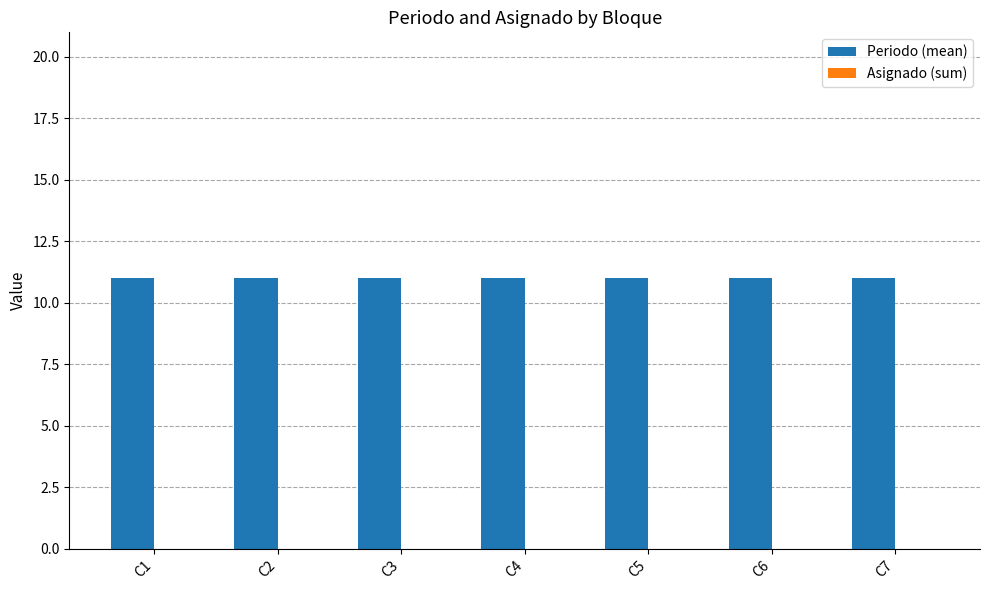

Rank the categories by Asignado (sum) value from lowest to highest.

C1, C2, C3, C4, C5, C6, C7